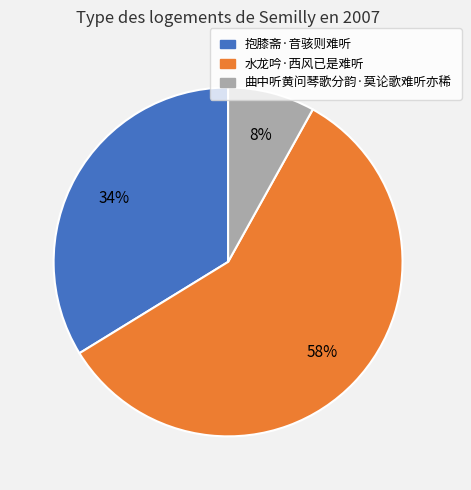

To the nearest percent, what percentage of the pie is 曲中听黄问琴歌分韵·莫论歌难听亦稀?

8%